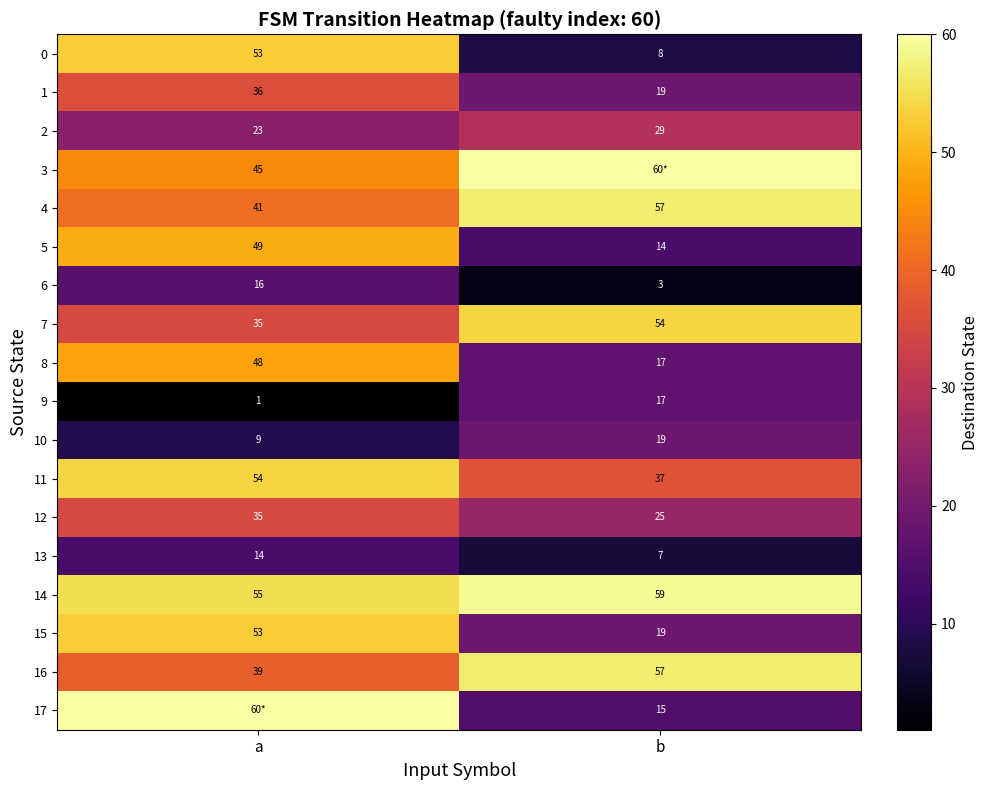

Rank the categories by 7 value from highest to lowest.

b, a